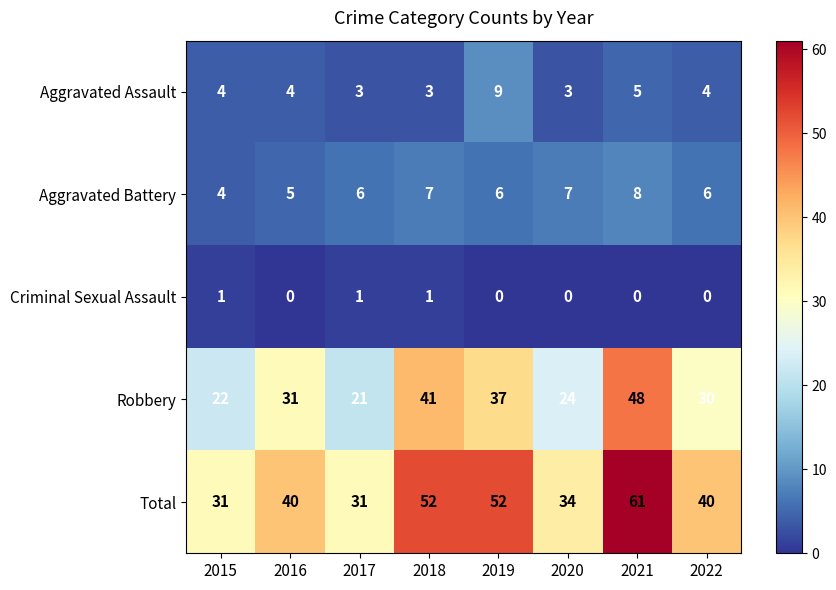

What is the difference between the Total values at 2018 and 2016?

12